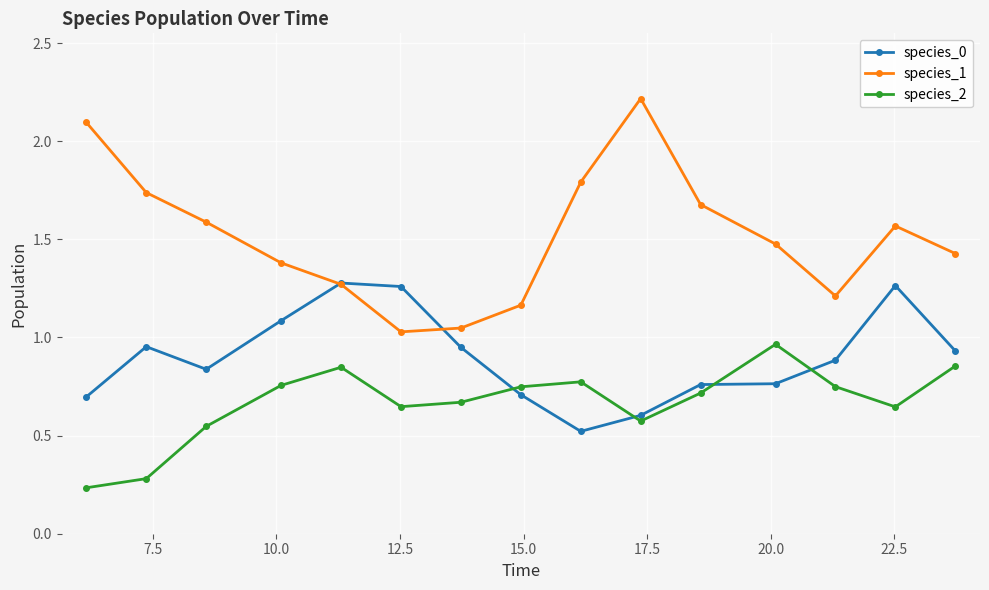

Which series has the largest range (max minus min)?

species_1